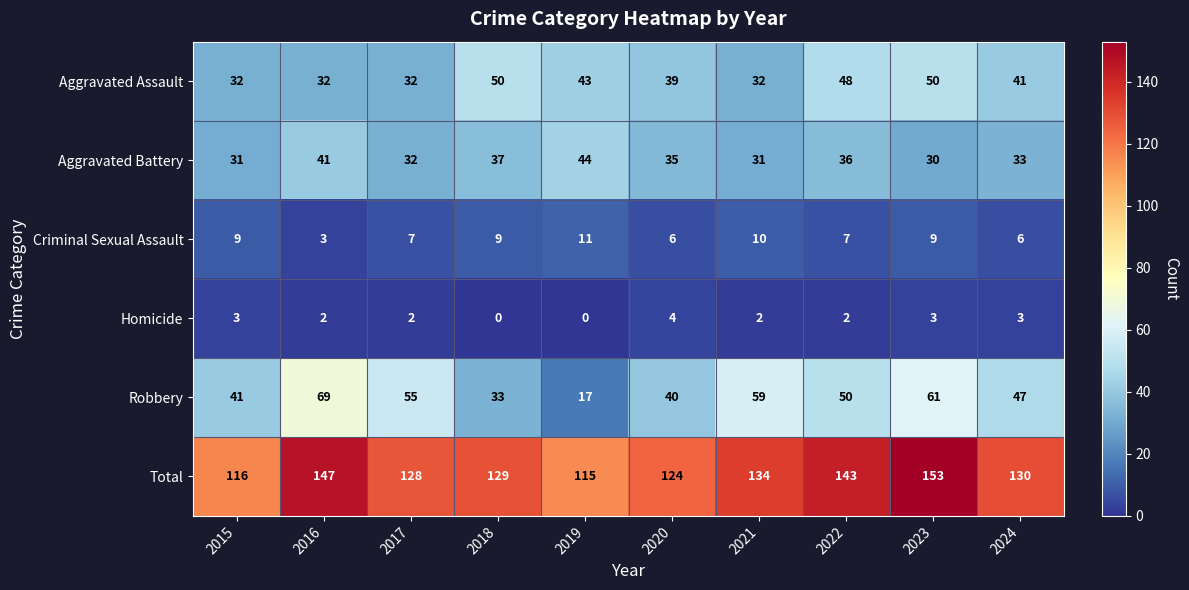

List the series in order of their peak value, highest first.

Total, Robbery, Aggravated Assault, Aggravated Battery, Criminal Sexual Assault, Homicide